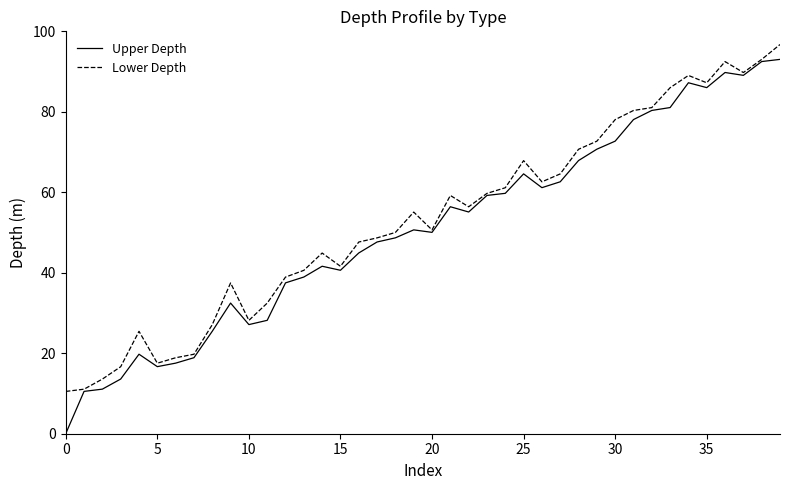

Which series has the widest spread of values?

Upper Depth